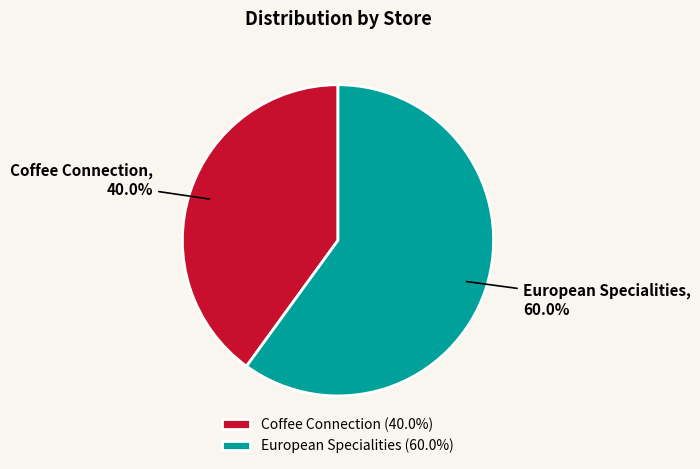

Does European Specialities account for over 50% of the chart?

Yes